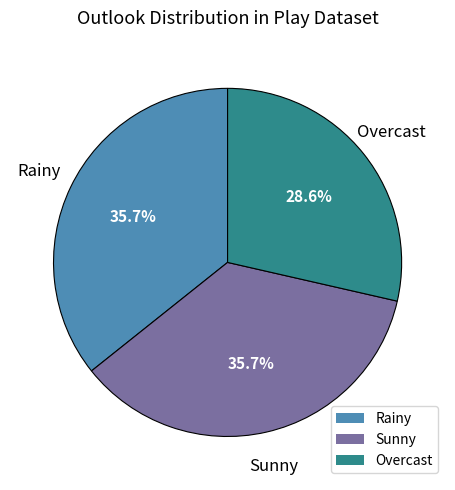

Which category has the smallest portion of the pie?

Overcast